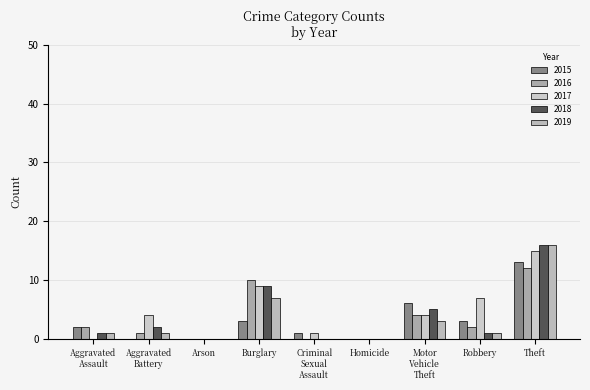

Reading left to right, list all the values displayed in this chart.

2015: 2	0	0	3	1	0	6	3	13
2016: 2	1	0	10	0	0	4	2	12
2017: 0	4	0	9	1	0	4	7	15
2018: 1	2	0	9	0	0	5	1	16
2019: 1	1	0	7	0	0	3	1	16